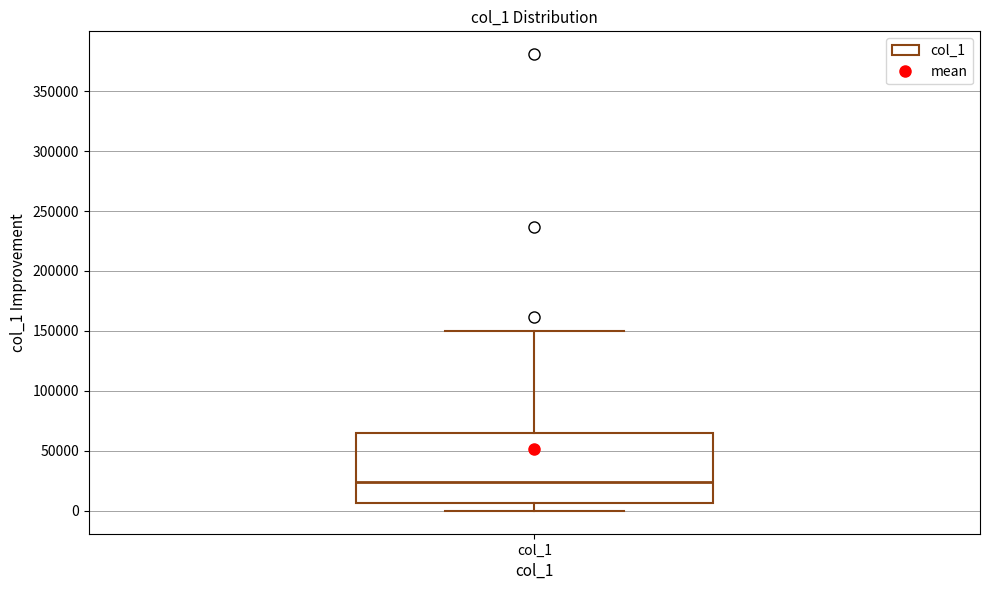

Read this box plot against the y-axis: the position of the median line, the range covered by the box, and the ends of both whiskers. The values are not printed on the chart, so give them approximately, as read against the axis.

median 25000, box 5000 to 65000, whiskers 0 to 150000